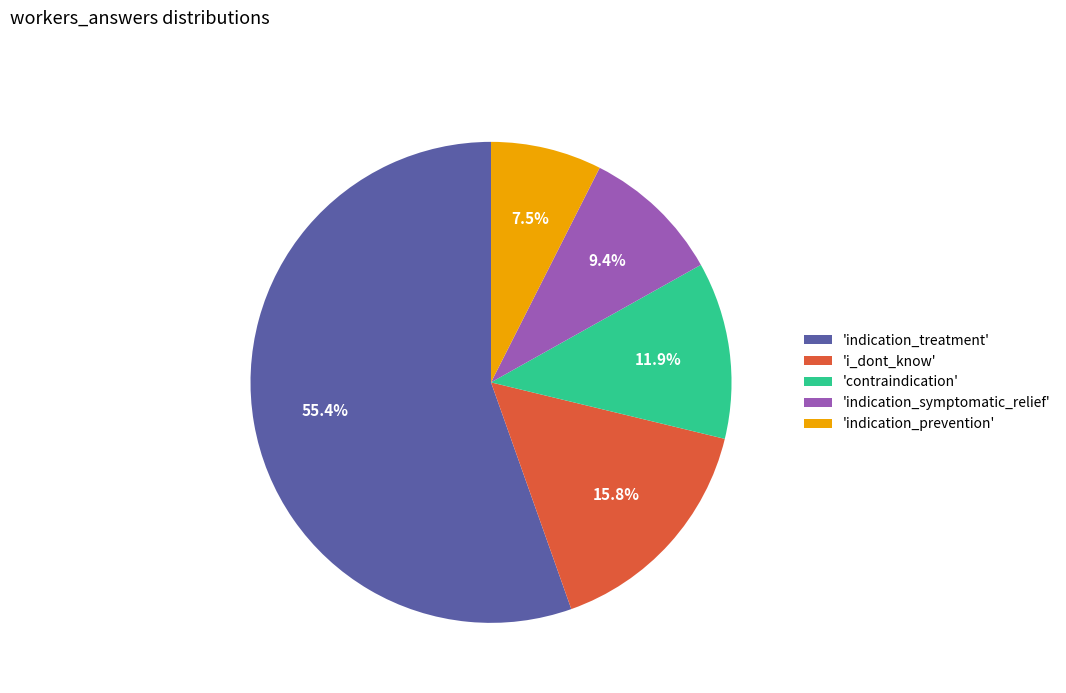

How much of the chart is everything except 'contraindication'?

88.1%